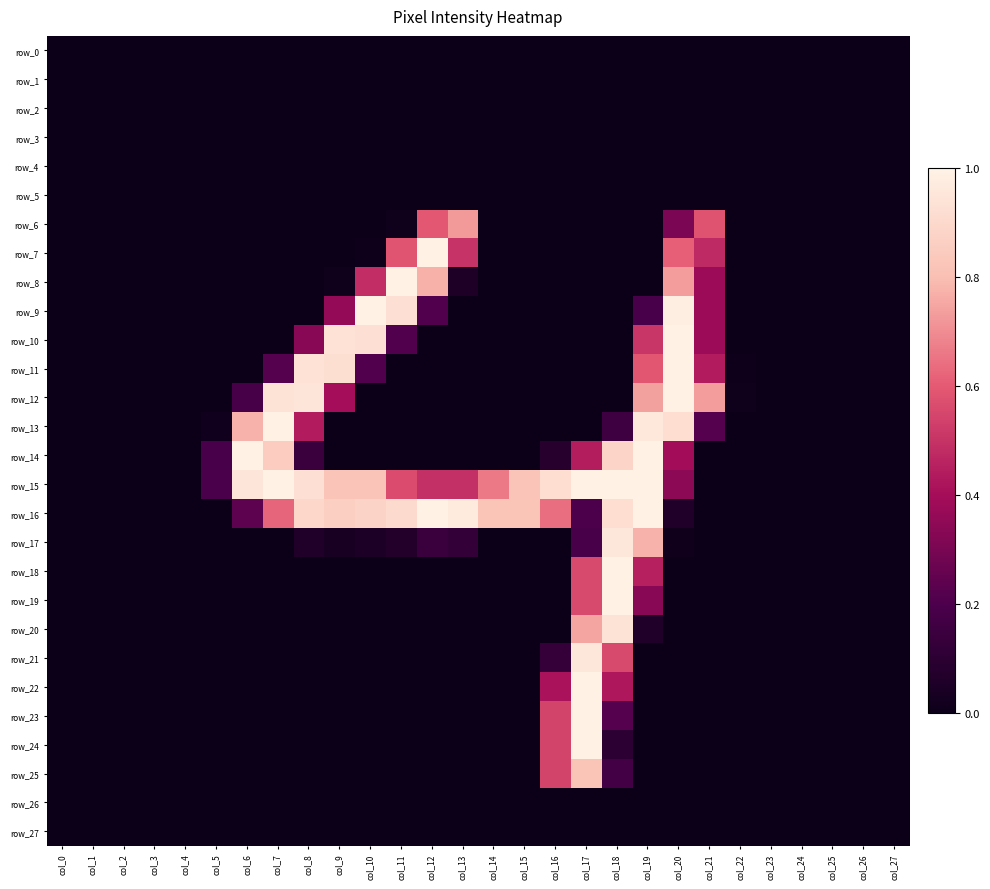

Rank the series at col_9 from lowest to highest value.

row_0, row_1, row_2, row_3, row_4, row_5, row_6, row_7, row_13, row_14, row_18, row_19, row_20, row_21, row_22, row_23, row_24, row_25, row_26, row_27, row_8, row_17, row_9, row_12, row_15, row_16, row_11, row_10